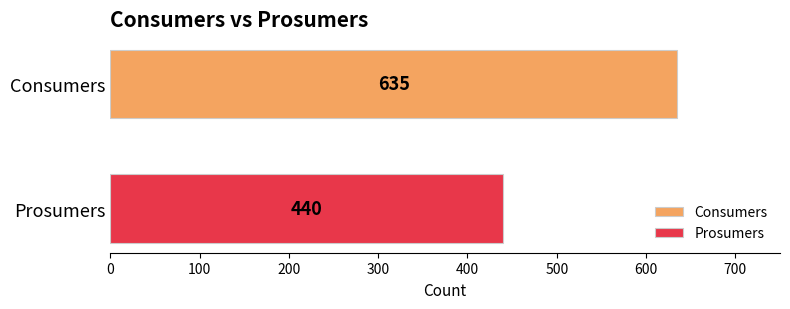

What are all the series names shown in the legend?

Consumers, Prosumers